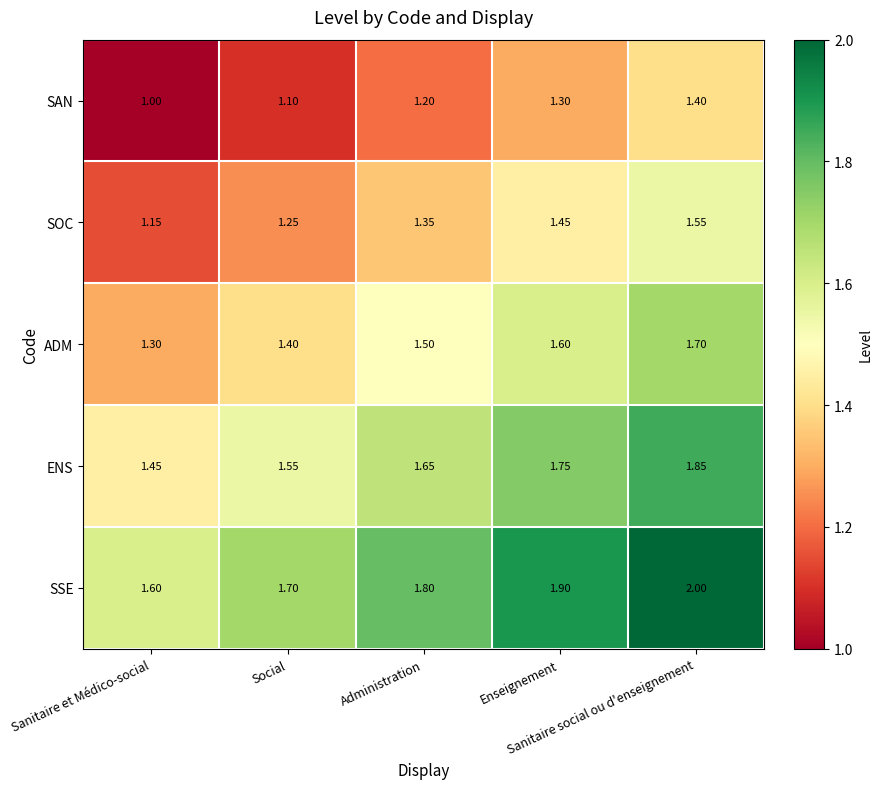

Which series has the largest total across all categories?

SSE